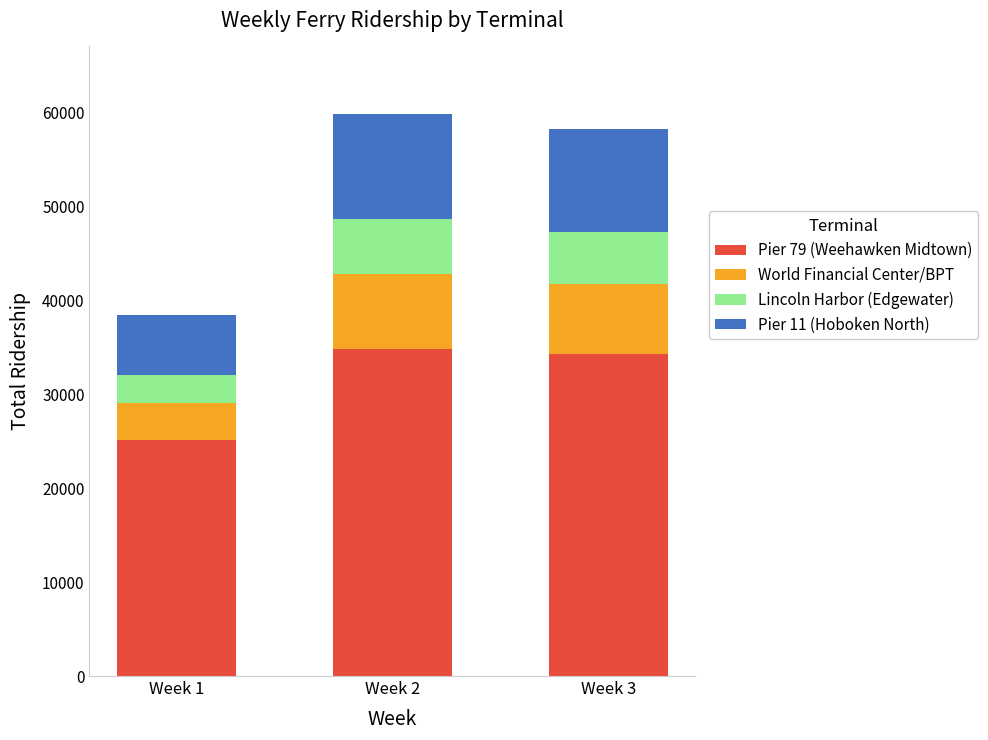

Reading left to right, transcribe the values for Pier 79 (Weehawken Midtown).

25101	34825	34257